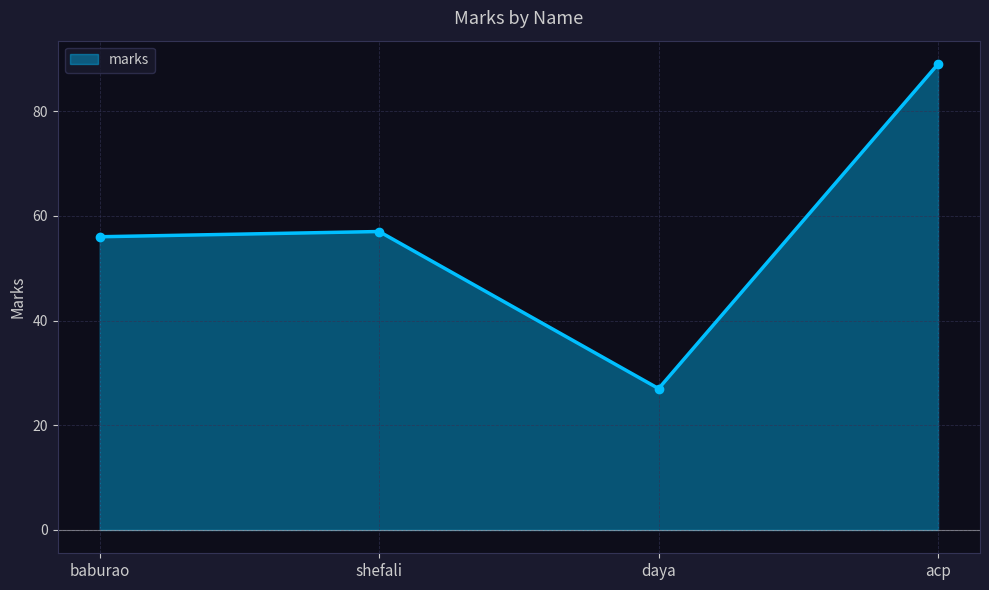

What is the average value?

57